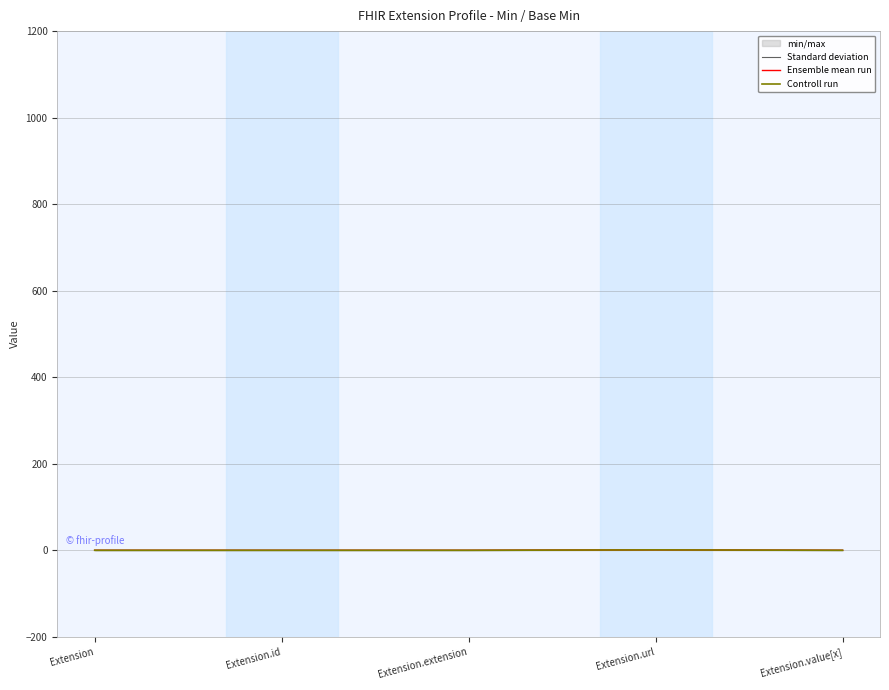

Between Extension.extension and Extension.value[x], which is larger?

Extension.extension